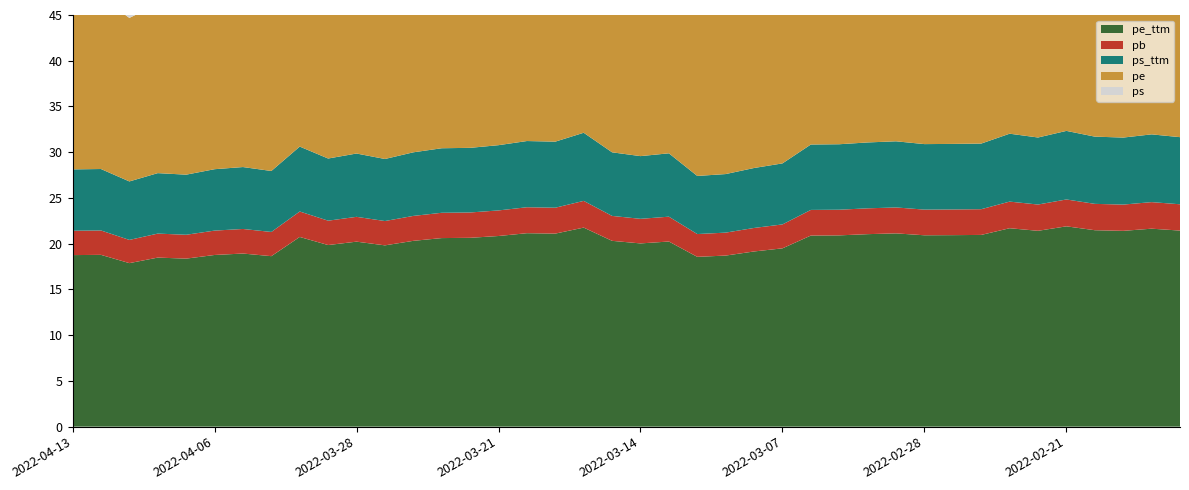

Reading left to right, extract all data points from this chart.

pe_ttm: 18.8	18.8	17.9	18.5	18.4	18.8	18.9	18.6	20.7	19.9	20.2	19.8	20.3	20.6	20.6	20.8	21.1	21.1	21.8	20.3	20.0	20.2	18.6	18.7	19.2	19.5	20.9	20.9	21.0	21.1	20.9	20.9	21.0	21.7	21.4	21.9	21.5	21.4	21.6	21.4
pb: 2.7	2.7	2.5	2.6	2.6	2.7	2.7	2.6	2.8	2.7	2.7	2.7	2.7	2.8	2.8	2.8	2.8	2.8	2.9	2.7	2.7	2.7	2.5	2.5	2.6	2.6	2.8	2.8	2.8	2.8	2.8	2.8	2.8	2.9	2.9	2.9	2.9	2.9	2.9	2.9
ps_ttm: 6.7	6.7	6.4	6.6	6.6	6.7	6.8	6.7	7.1	6.8	6.9	6.8	7.0	7.1	7.1	7.1	7.2	7.2	7.4	7.0	6.9	6.9	6.4	6.4	6.6	6.7	7.2	7.2	7.2	7.2	7.2	7.2	7.2	7.4	7.3	7.5	7.3	7.3	7.4	7.3
pe: 18.8	18.8	17.9	18.5	18.4	18.8	18.9	18.6	28.1	26.9	27.4	26.9	27.5	27.9	28.0	28.3	28.7	28.6	29.5	27.5	27.2	27.4	25.2	25.4	26.0	26.4	28.3	28.3	28.5	28.6	28.4	28.4	28.4	29.4	29.0	29.7	29.1	29.0	29.3	29.1
ps: 6.7	6.7	6.4	6.6	6.6	6.7	6.8	6.7	8.6	8.2	8.4	8.2	8.4	8.5	8.5	8.6	8.7	8.7	9.0	8.4	8.3	8.4	7.7	7.7	7.9	8.0	8.6	8.6	8.7	8.7	8.6	8.6	8.7	9.0	8.8	9.0	8.9	8.8	8.9	8.9